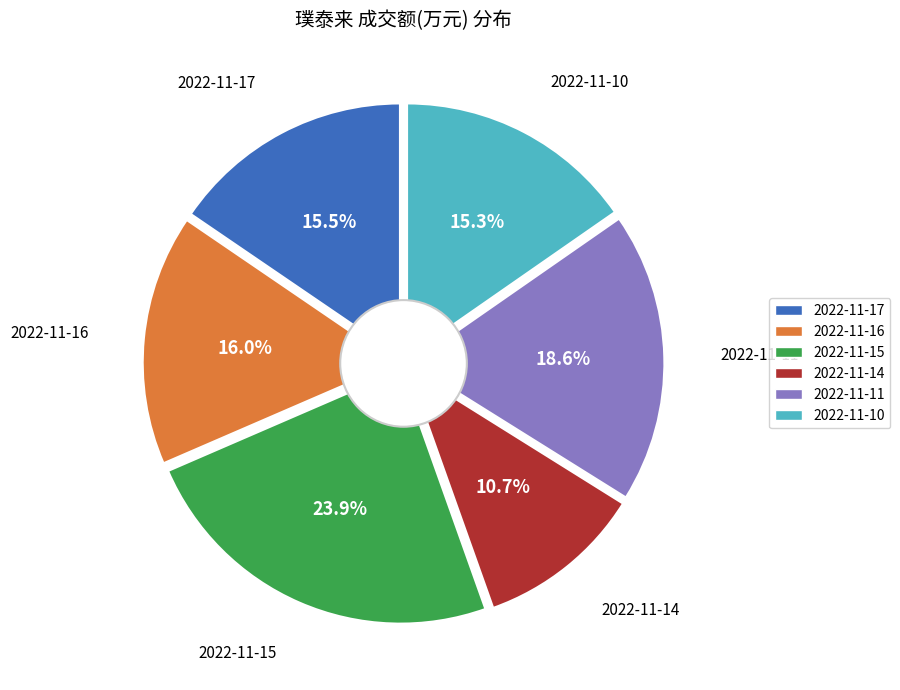

Which slice is the smallest?

2022-11-14